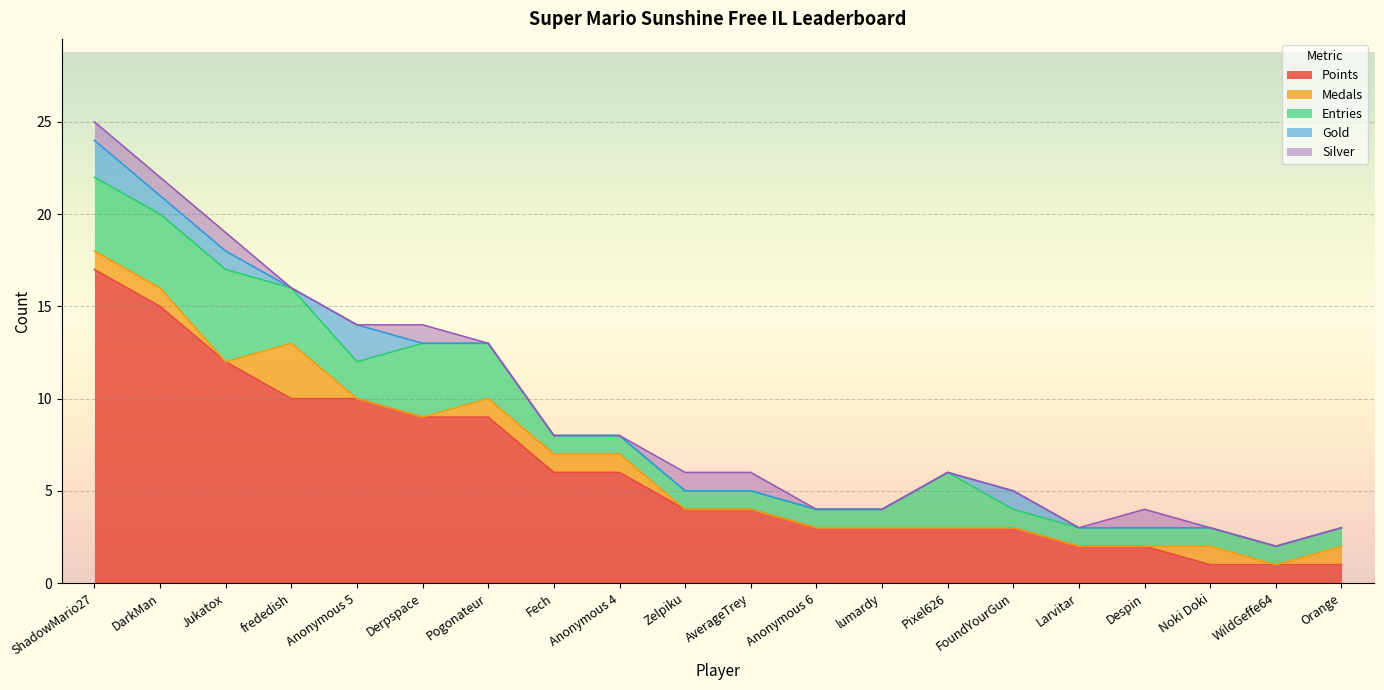

At which category does Medals reach its first local peak?

frededish